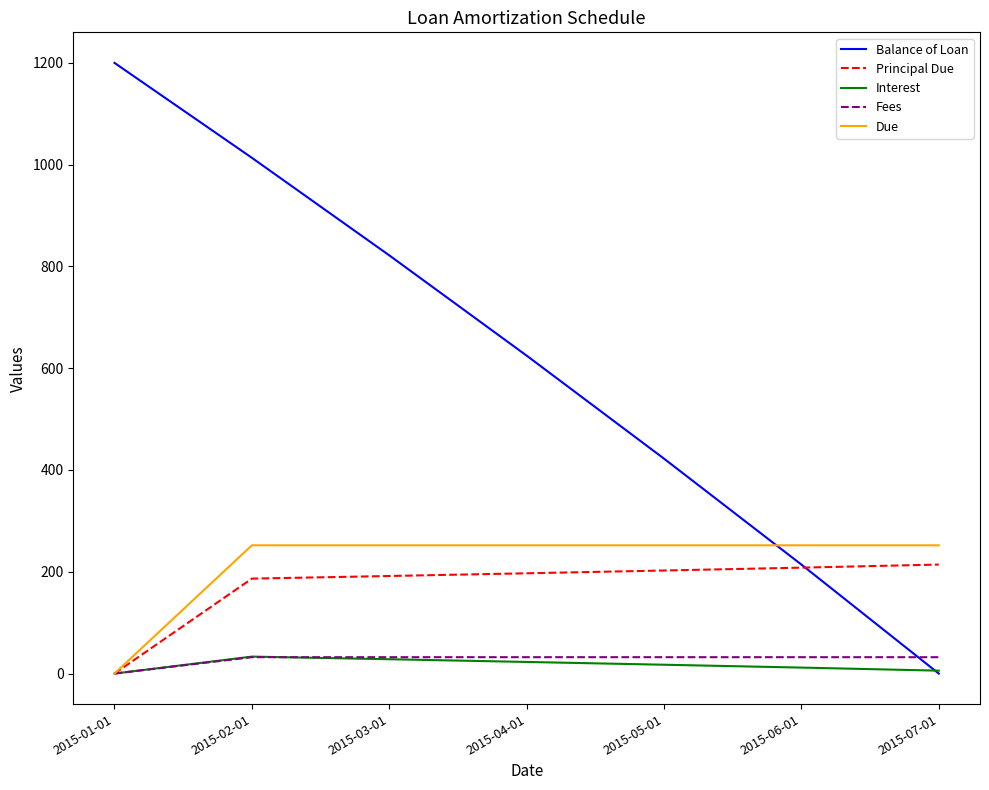

Which series changed the most between 2015-01-01 and 2015-05-01?

Balance of Loan